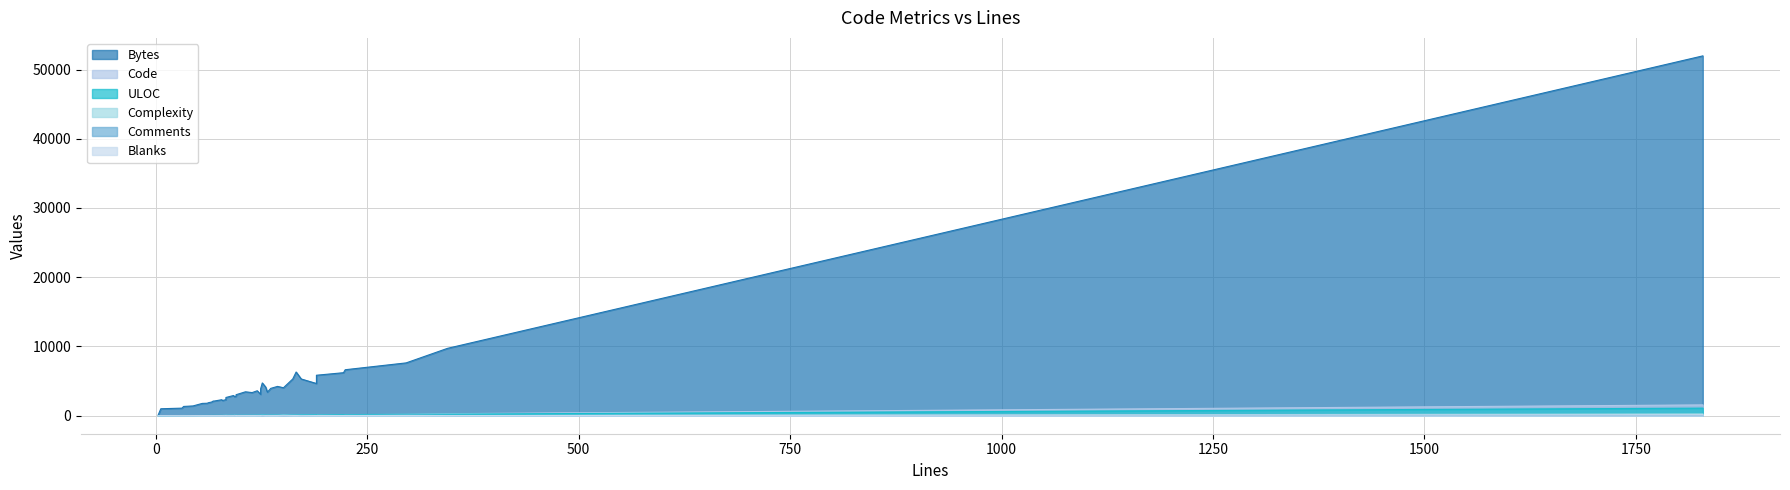

The Blanks series shows 4 at 0. True or false?

True